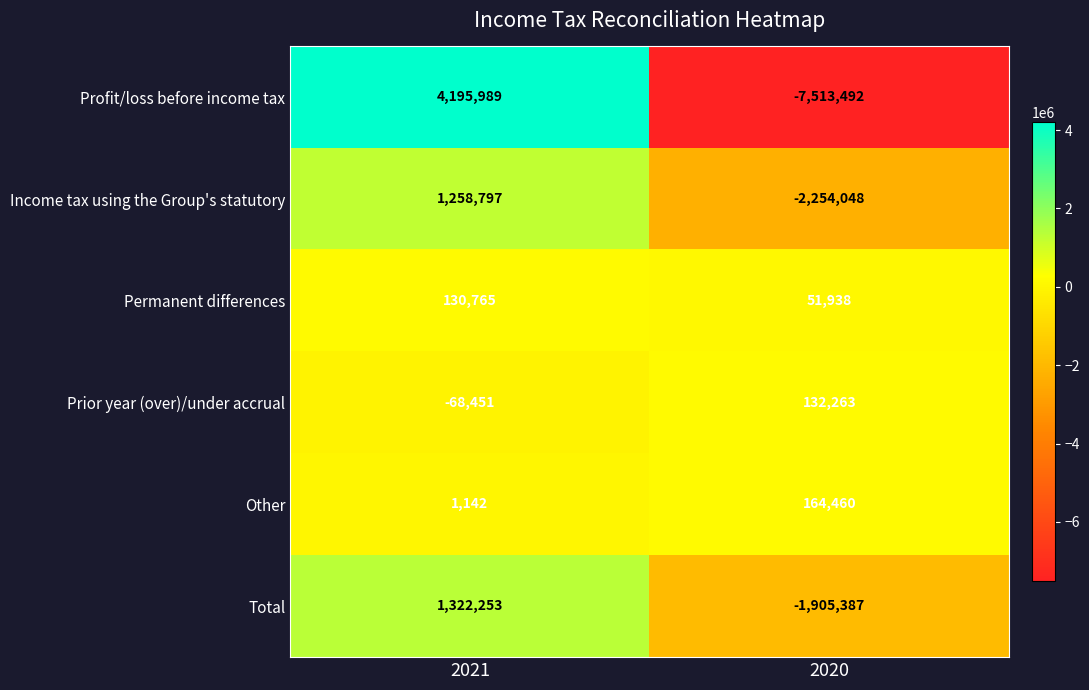

Is it true that Permanent differences equals 51938 at 2020?

True